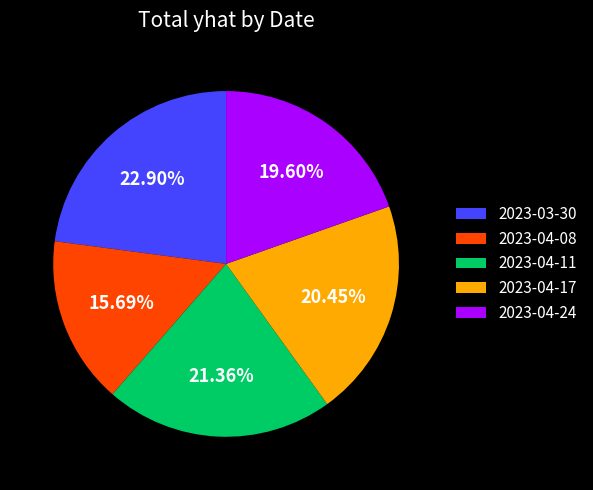

What is the total percentage of 2023-04-24 and 2023-03-30?

42.5%